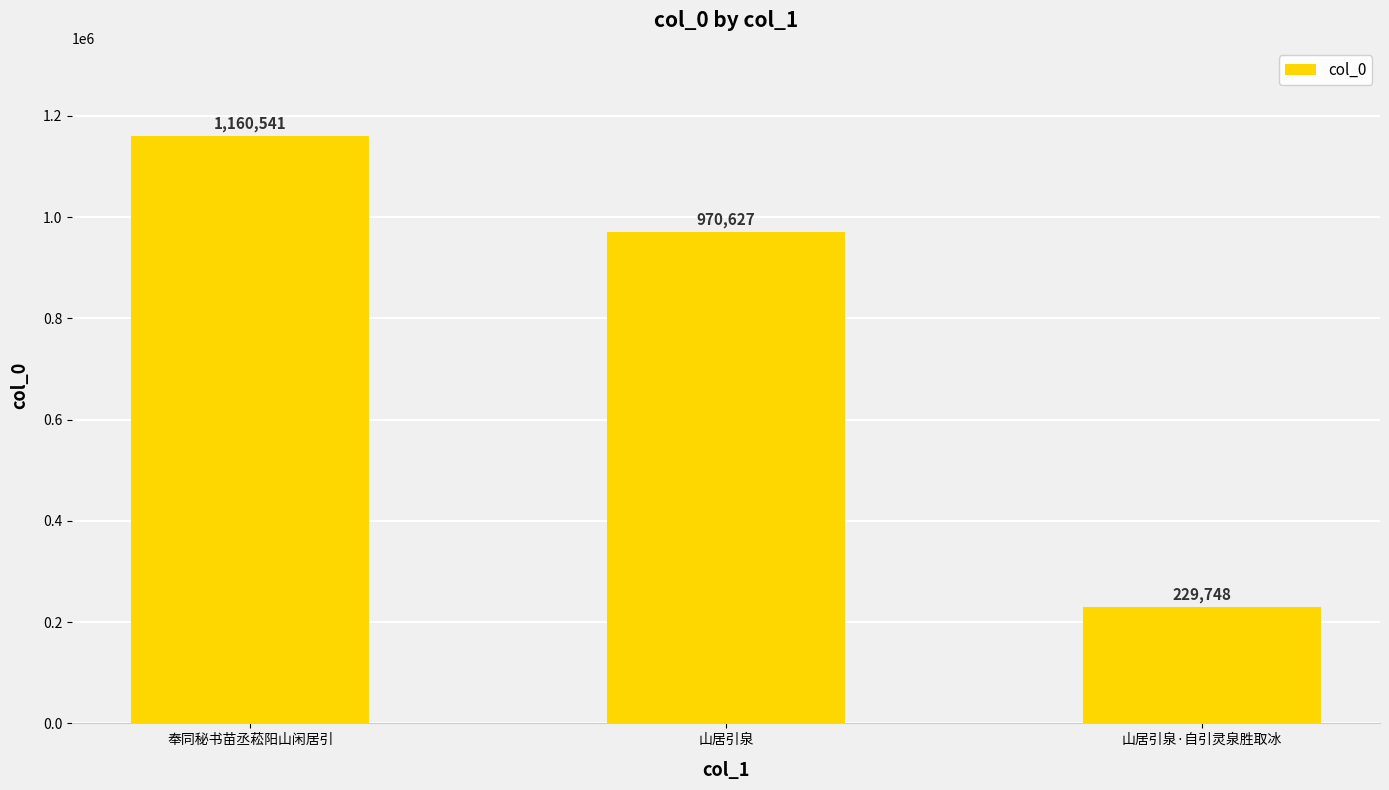

Rank the categories by value from lowest to highest.

山居引泉·自引灵泉胜取冰, 山居引泉, 奉同秘书苗丞菘阳山闲居引